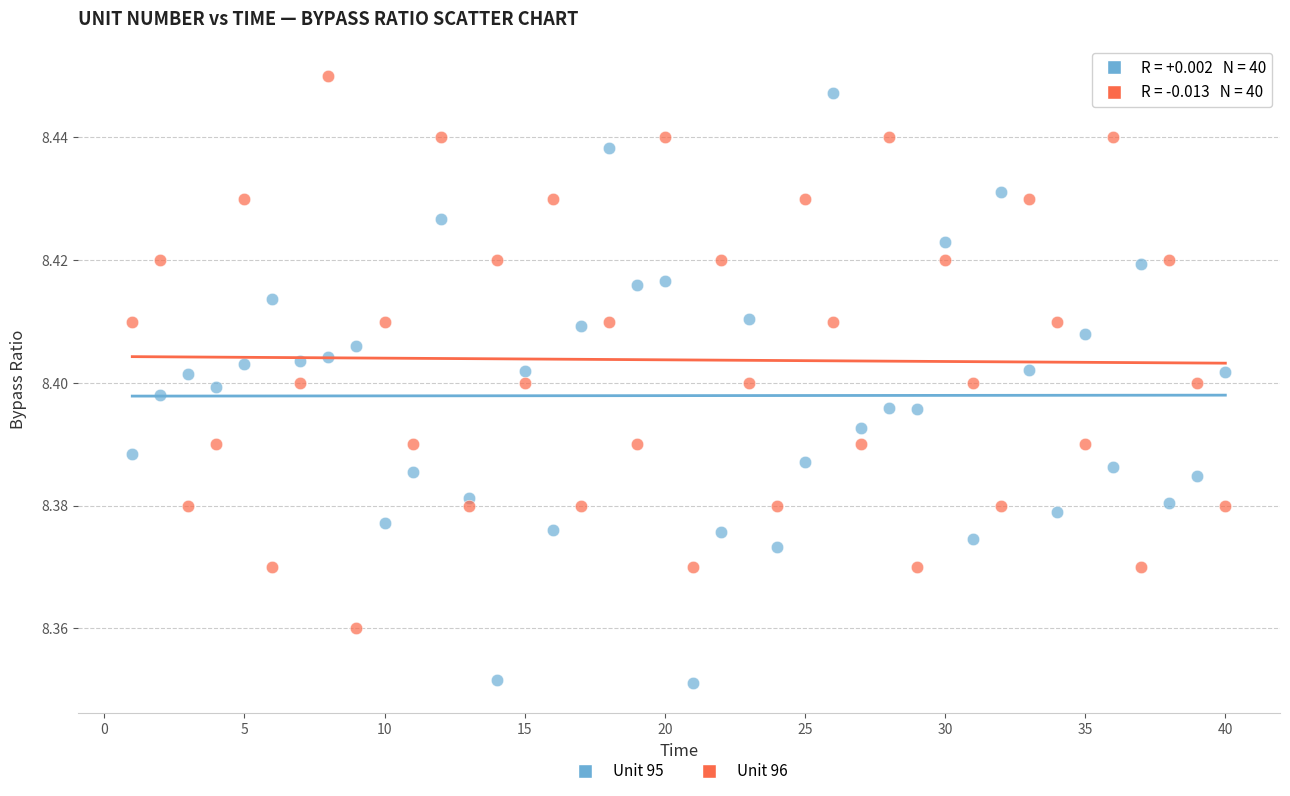

What is the X range (max minus min) for the scatter plot?

39.0